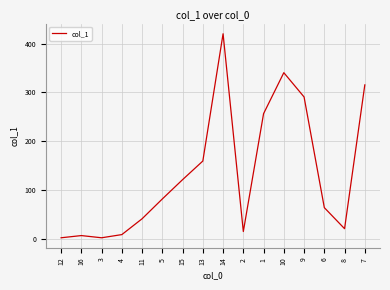

The value at 13 is 33.0. True or false?

False